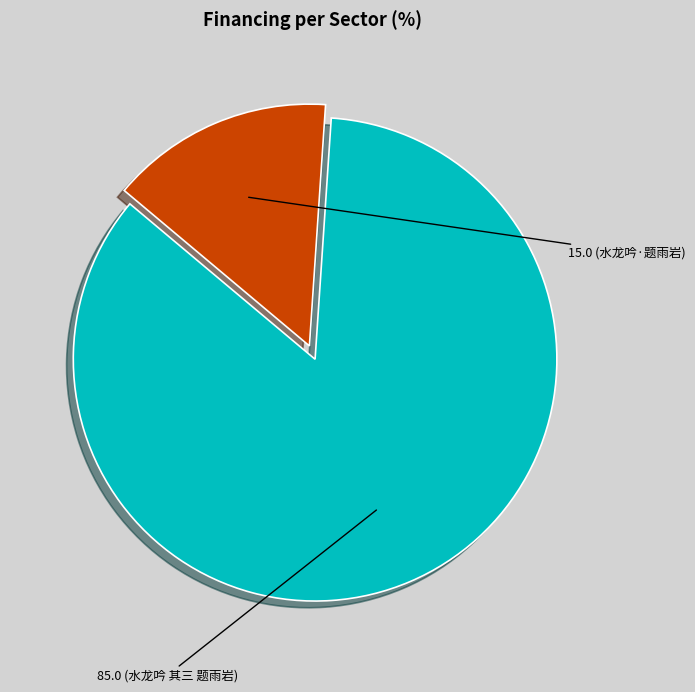

Does any single category account for the majority?

Yes